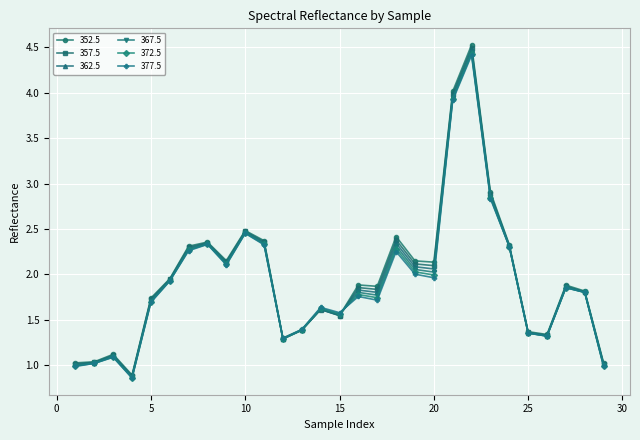

Which series has the largest range (max minus min)?

352.5